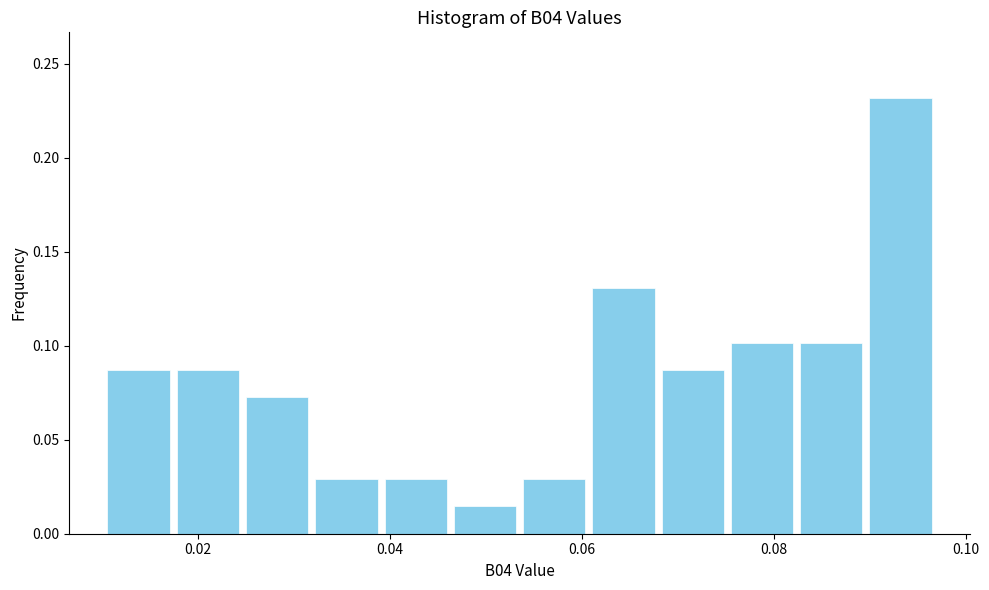

Read against the x-axis, roughly where is the centre of the tallest bar?

0.094